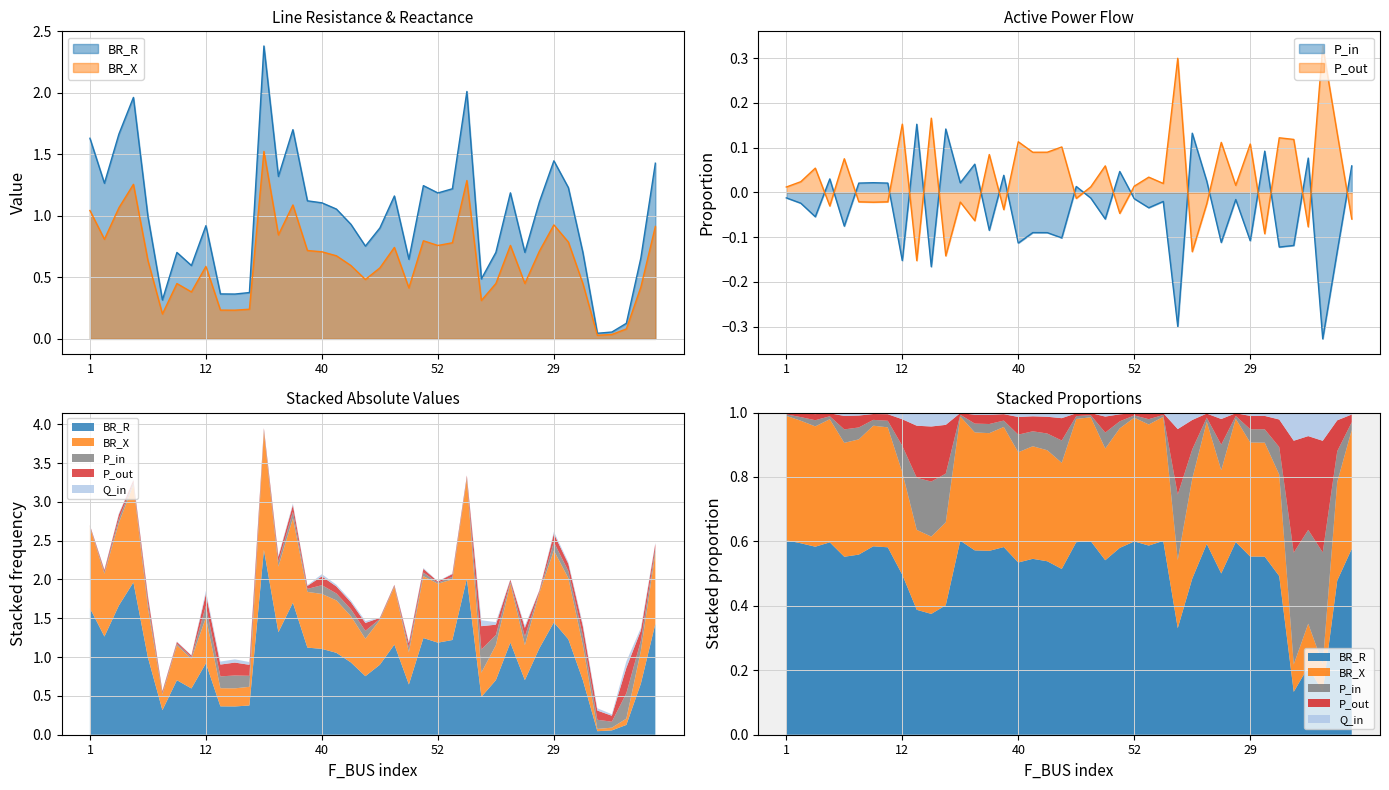

True or false: P_out has more than 1 points higher than both neighbors.

True